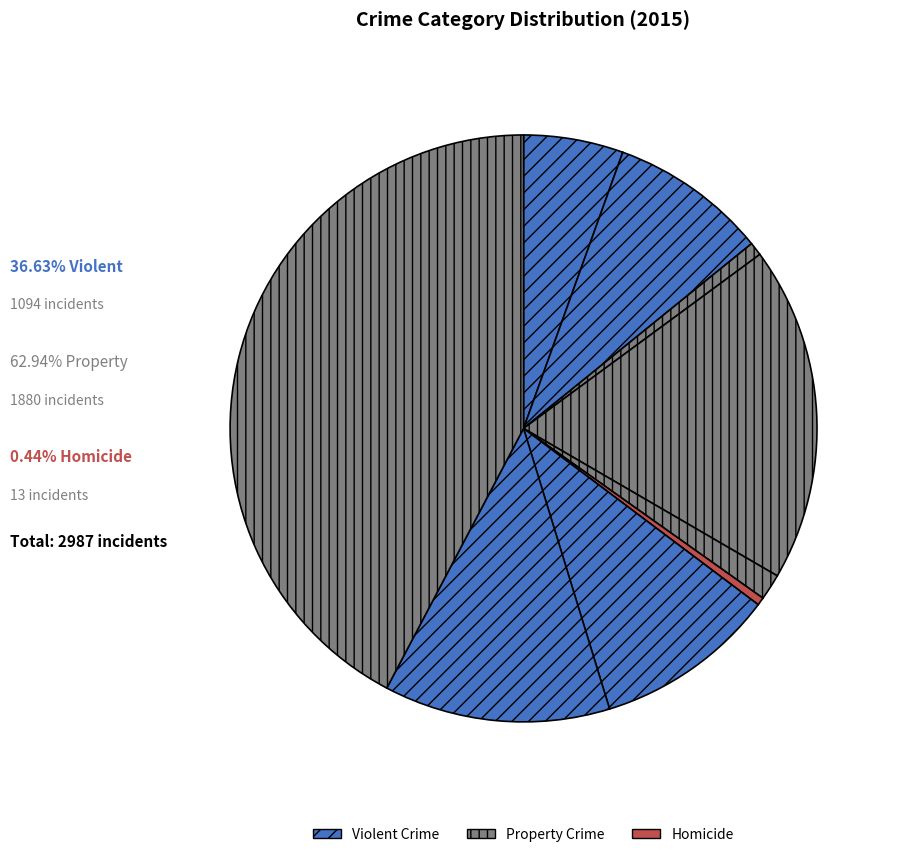

Which slice is the smallest?

Homicide